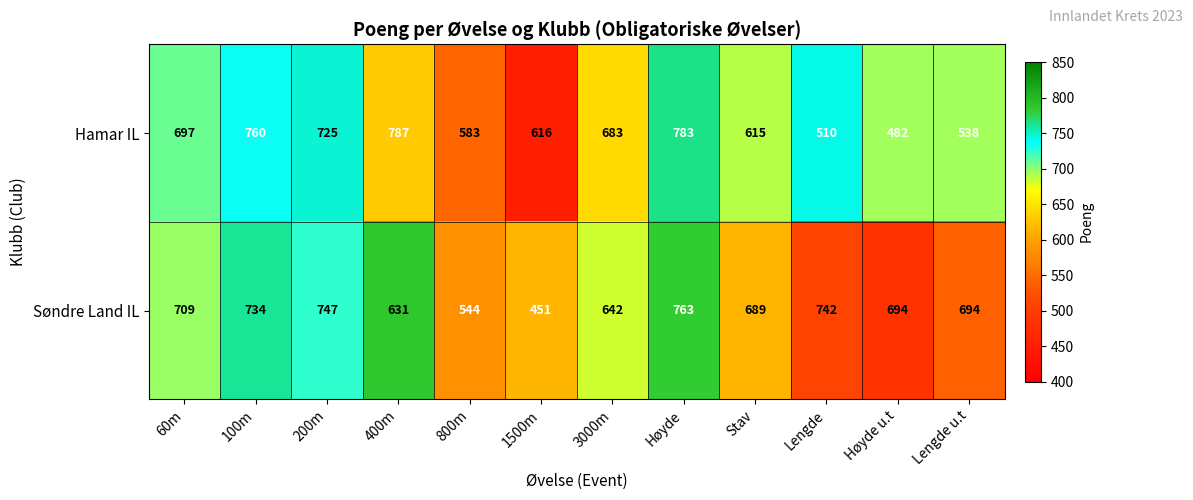

How many distinct data groups are displayed?

2